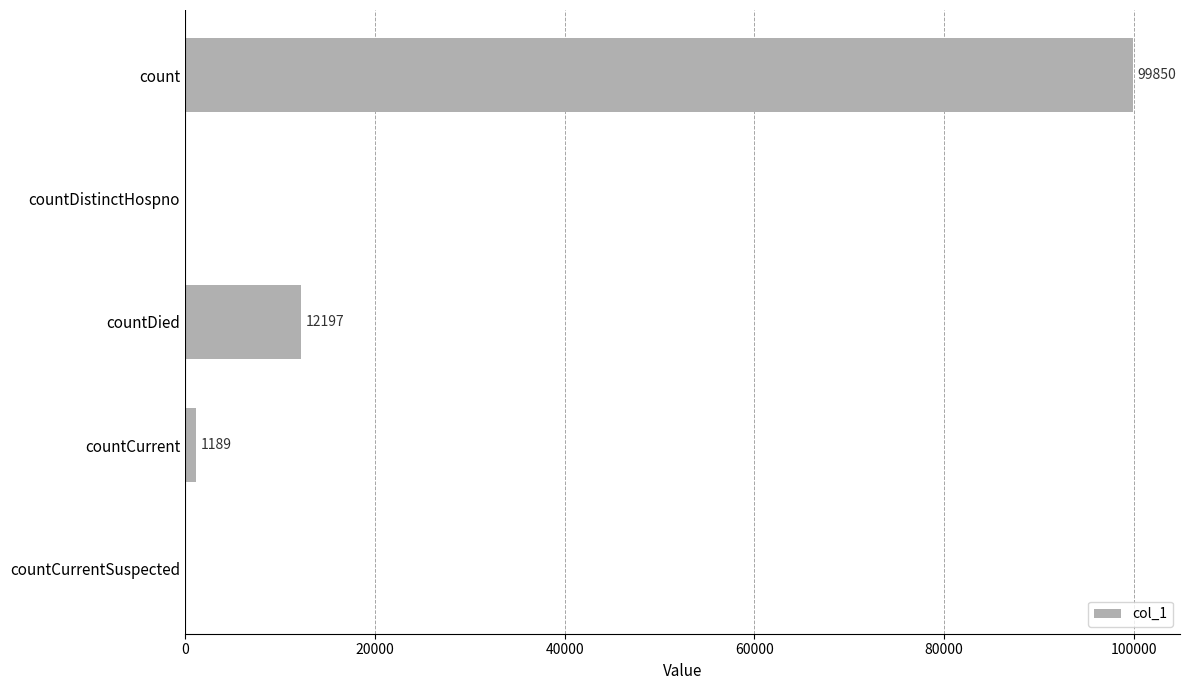

Are the bars horizontal?

Yes